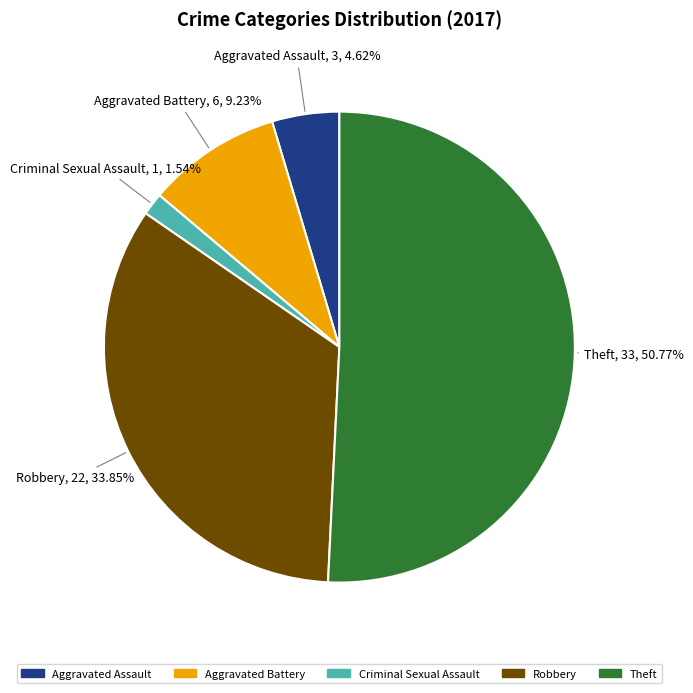

Does any single category account for the majority?

Yes